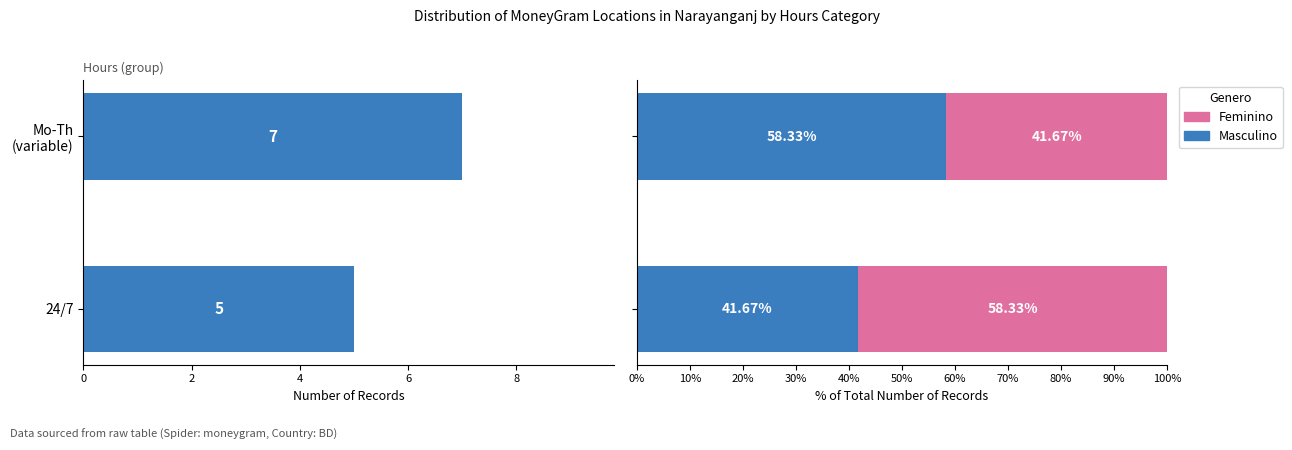

At Mo-Th (variable), list the series in order from smallest to largest.

Feminino, Masculino